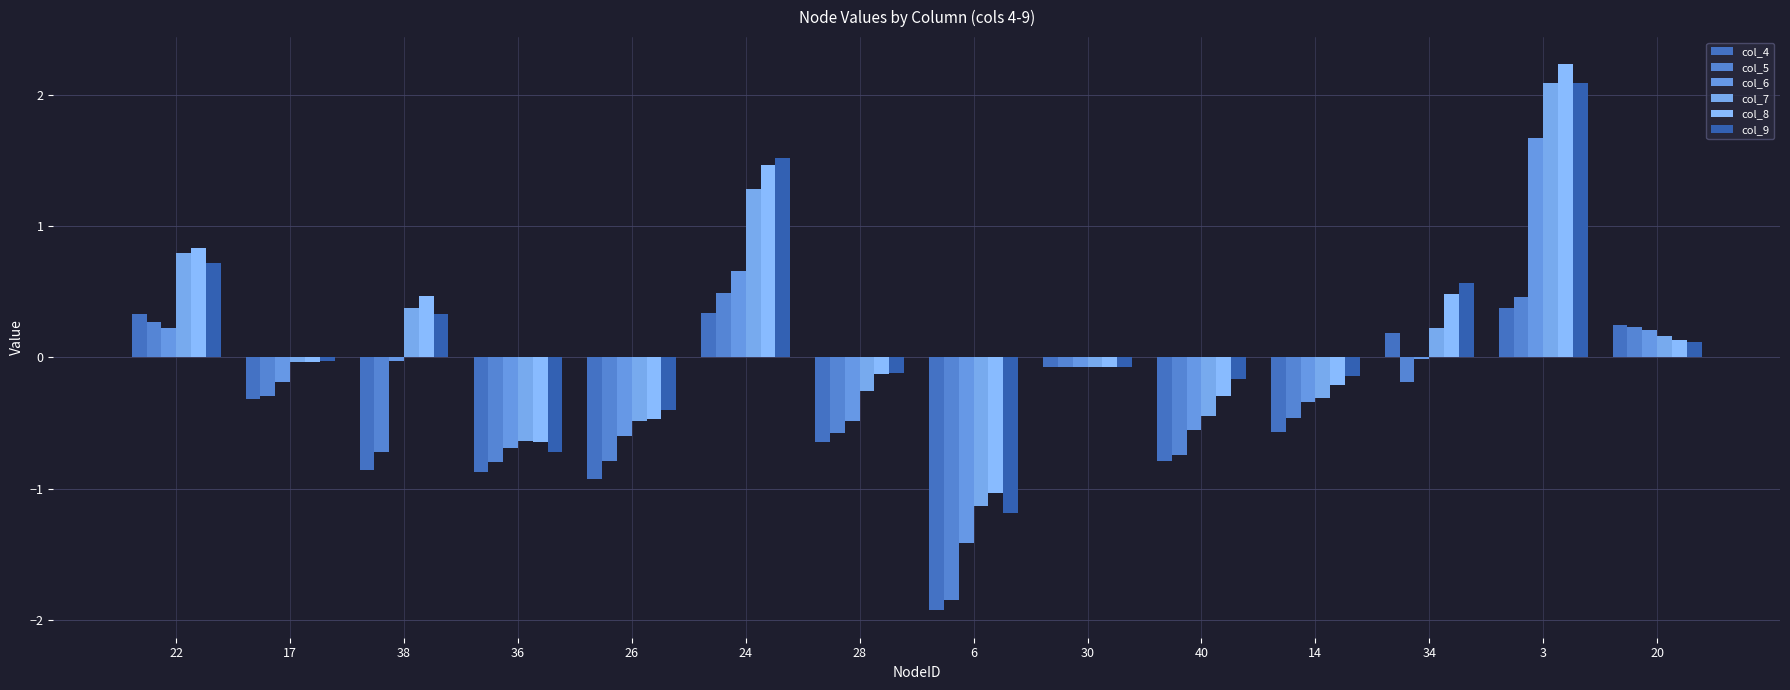

Reading left to right, extract all data points from this chart.

col_4: 0.3	-0.3	-0.9	-0.9	-0.9	0.3	-0.6	-1.9	-0.1	-0.8	-0.6	0.2	0.4	0.2
col_5: 0.3	-0.3	-0.7	-0.8	-0.8	0.5	-0.6	-1.8	-0.1	-0.7	-0.5	-0.2	0.5	0.2
col_6: 0.2	-0.2	-0.0	-0.7	-0.6	0.7	-0.5	-1.4	-0.1	-0.6	-0.3	-0.0	1.7	0.2
col_7: 0.8	-0.0	0.4	-0.6	-0.5	1.3	-0.3	-1.1	-0.1	-0.4	-0.3	0.2	2.1	0.2
col_8: 0.8	-0.0	0.5	-0.6	-0.5	1.5	-0.1	-1.0	-0.1	-0.3	-0.2	0.5	2.2	0.1
col_9: 0.7	-0.0	0.3	-0.7	-0.4	1.5	-0.1	-1.2	-0.1	-0.2	-0.1	0.6	2.1	0.1